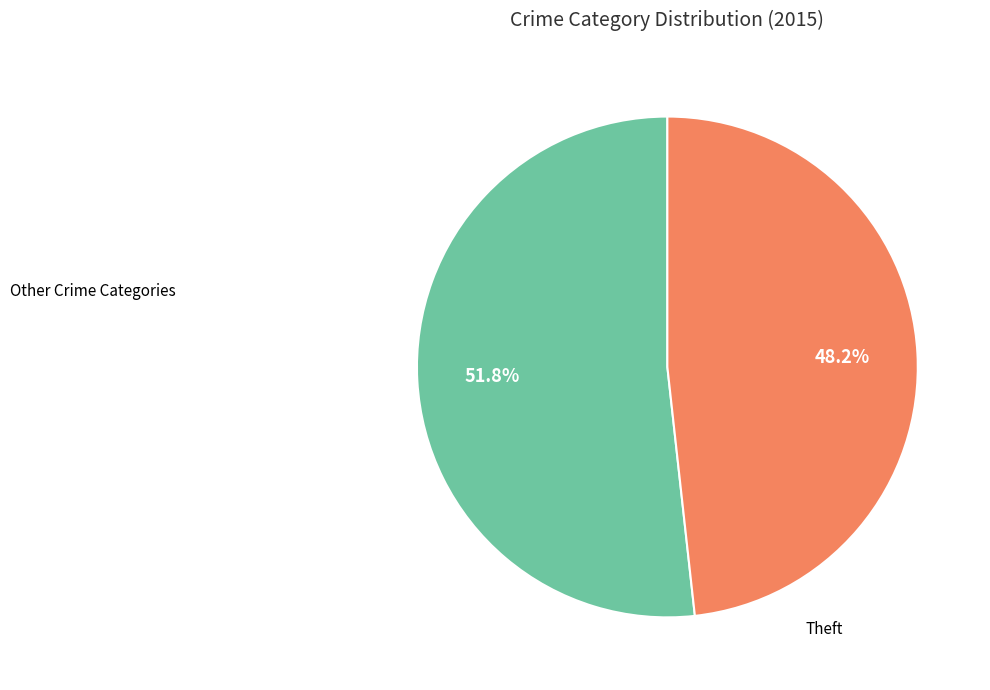

Does any single category account for the majority?

Yes